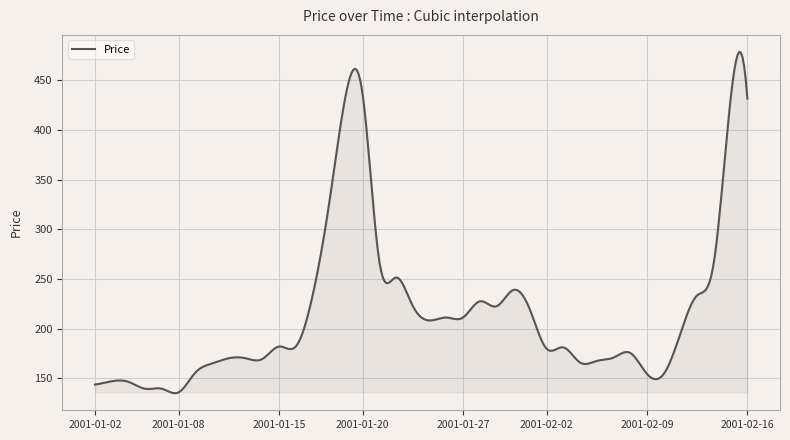

What is the minimum value shown in the chart?

134.9